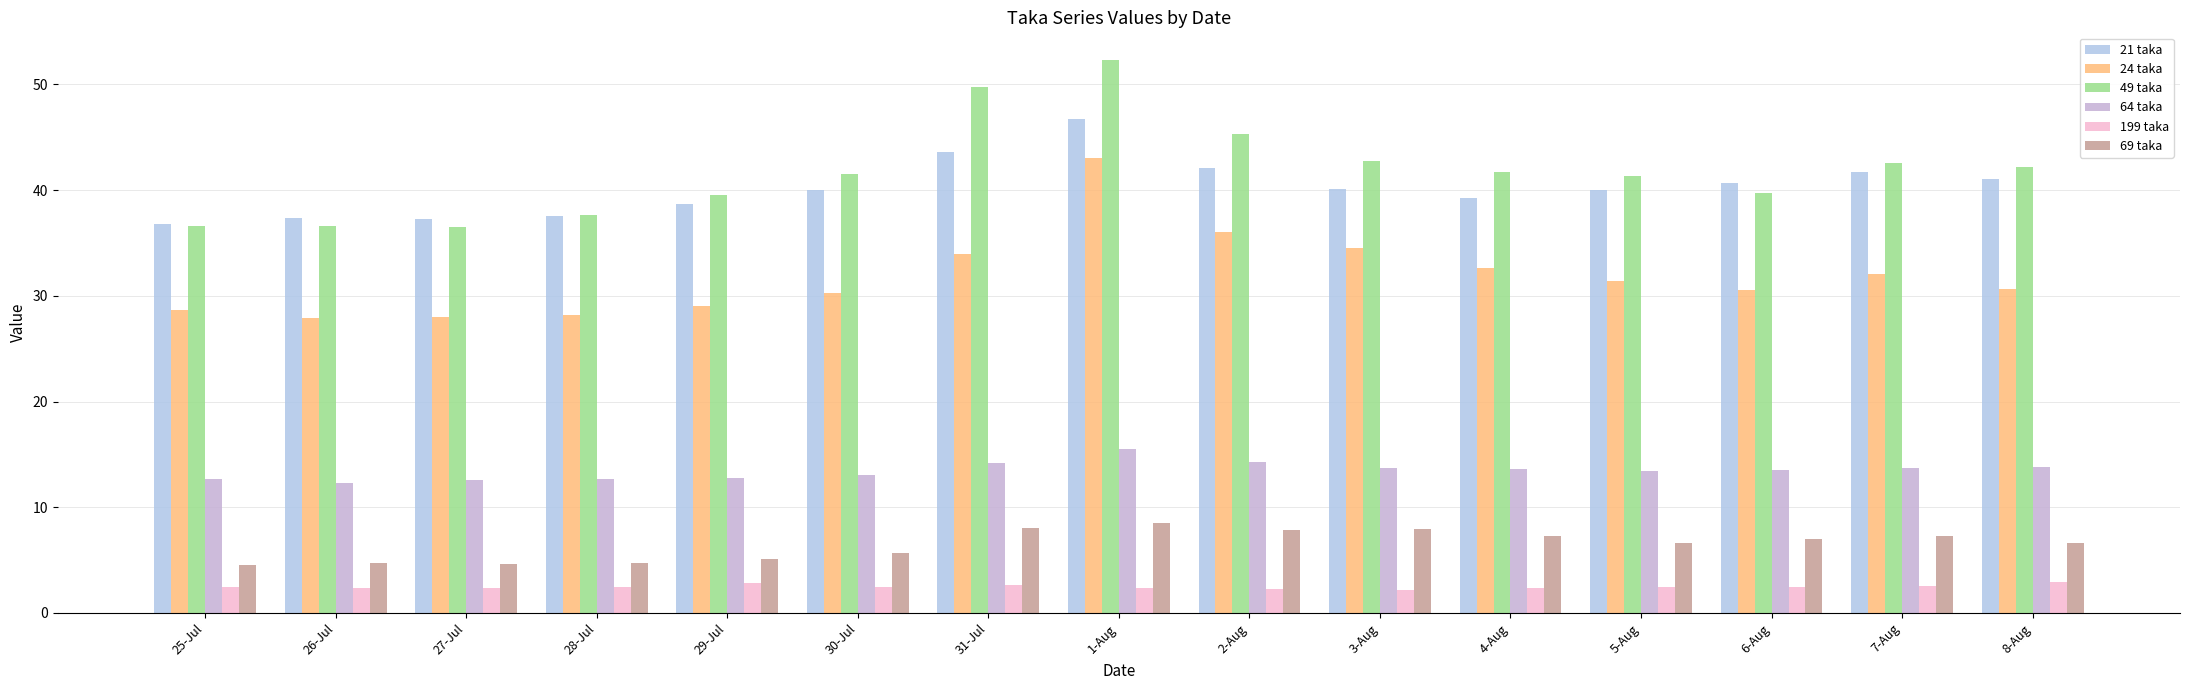

The value of 49 taka at 8-Aug is 25.6. True or false?

False